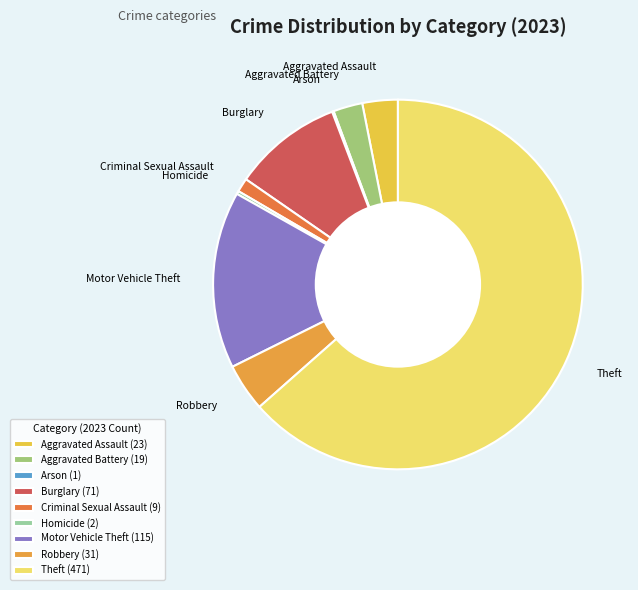

What is the ratio of the value at Aggravated Battery to the value at Robbery?

0.6